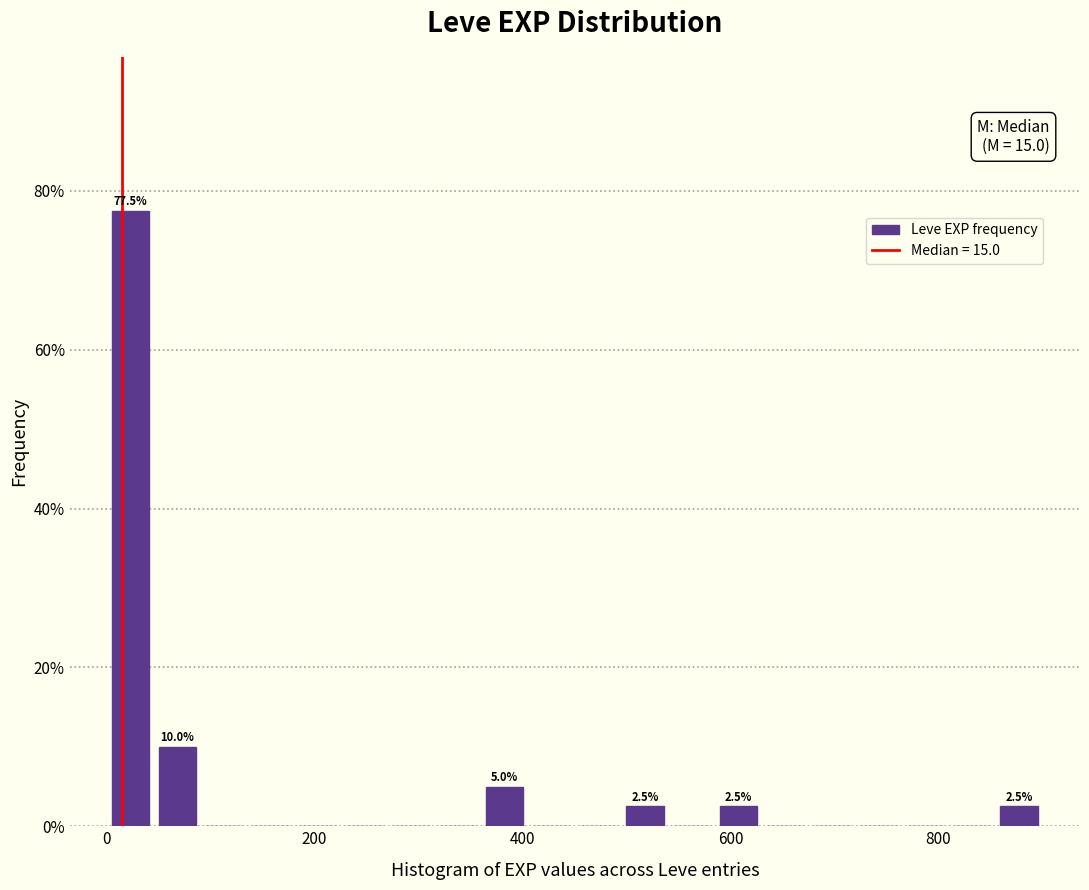

Around what value on the x-axis is the tallest bar? Give the approximate position of its centre, as read against the axis.

20